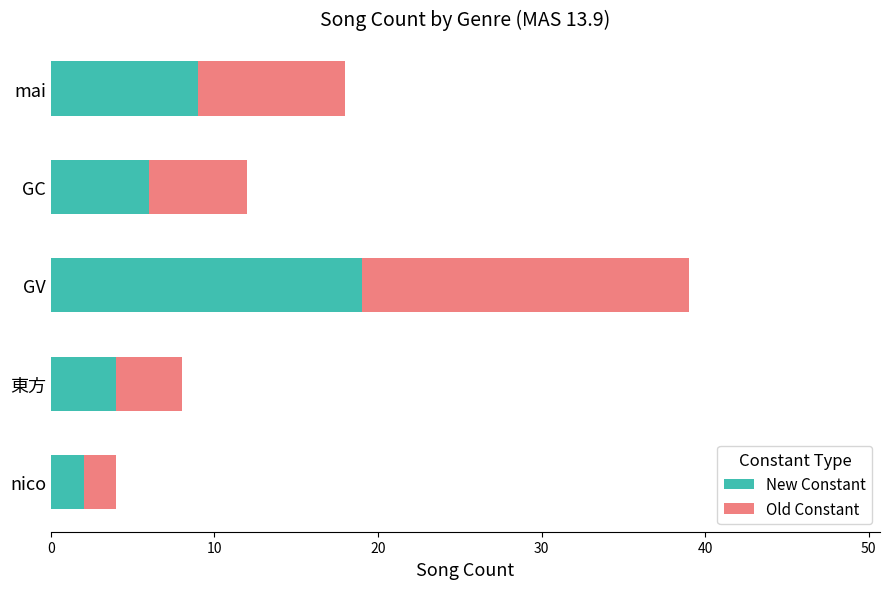

Where is New Constant nearest to the value 10?

mai